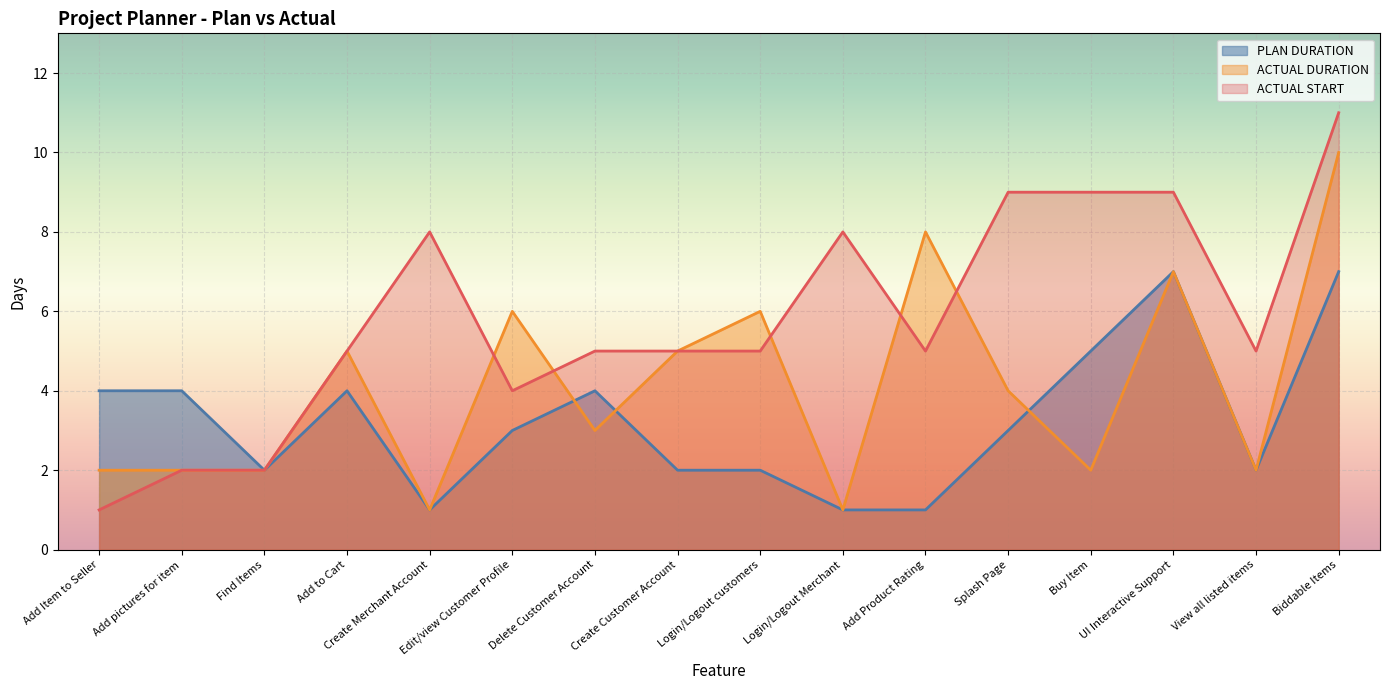

Reading right to left, extract all data points from this chart.

ACTUAL DURATION: Biddable Items=10	View all listed items=2	UI Interactive Support=7	Buy Item=2	Splash Page=4	Add Product Rating=8	Login/Logout Merchant=1	Login/Logout customers=6	Create Customer Account=5	Delete Customer Account=3	Edit/view Customer Profile=6	Create Merchant Account=1	Add to Cart=5	Find Items=2	Add pictures for item=2	Add Item to Seller=2
ACTUAL START: Biddable Items=11	View all listed items=5	UI Interactive Support=9	Buy Item=9	Splash Page=9	Add Product Rating=5	Login/Logout Merchant=8	Login/Logout customers=5	Create Customer Account=5	Delete Customer Account=5	Edit/view Customer Profile=4	Create Merchant Account=8	Add to Cart=5	Find Items=2	Add pictures for item=2	Add Item to Seller=1
PLAN DURATION: Biddable Items=7	View all listed items=2	UI Interactive Support=7	Buy Item=5	Splash Page=3	Add Product Rating=1	Login/Logout Merchant=1	Login/Logout customers=2	Create Customer Account=2	Delete Customer Account=4	Edit/view Customer Profile=3	Create Merchant Account=1	Add to Cart=4	Find Items=2	Add pictures for item=4	Add Item to Seller=4